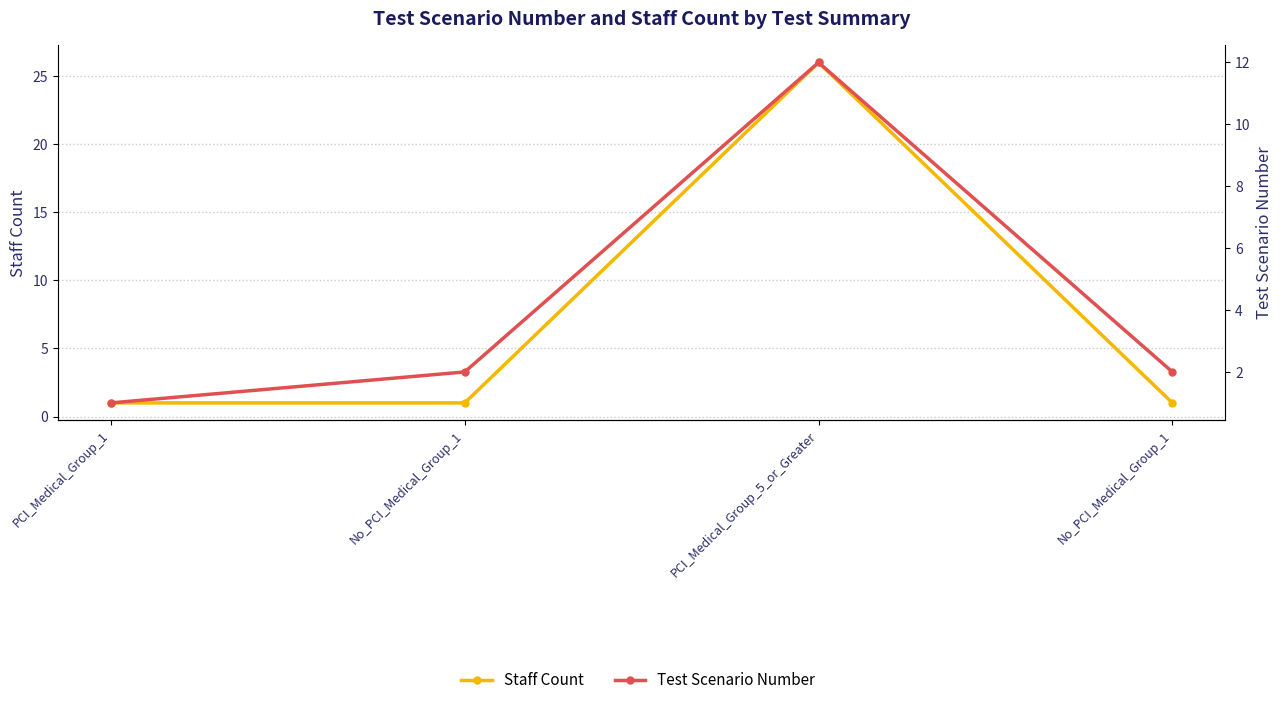

List the series in order of their peak value, highest first.

Staff Count, Test Scenario Number